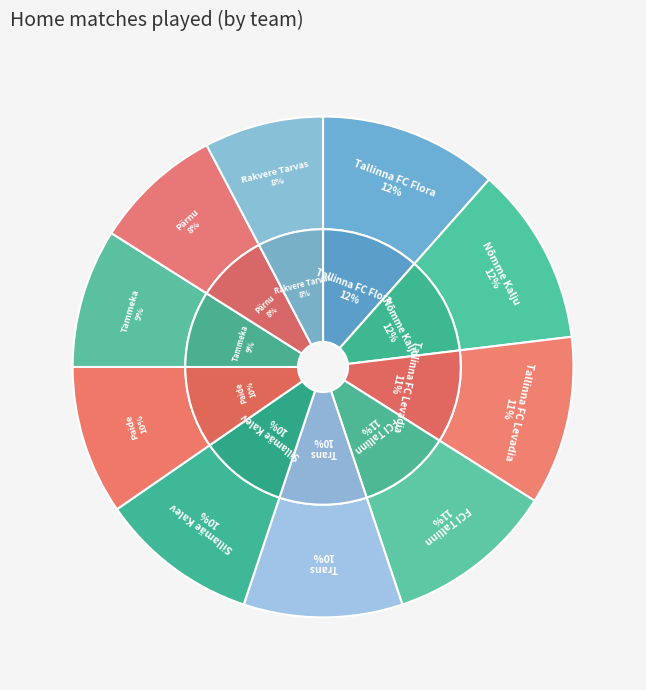

Does any single category account for the majority?

No